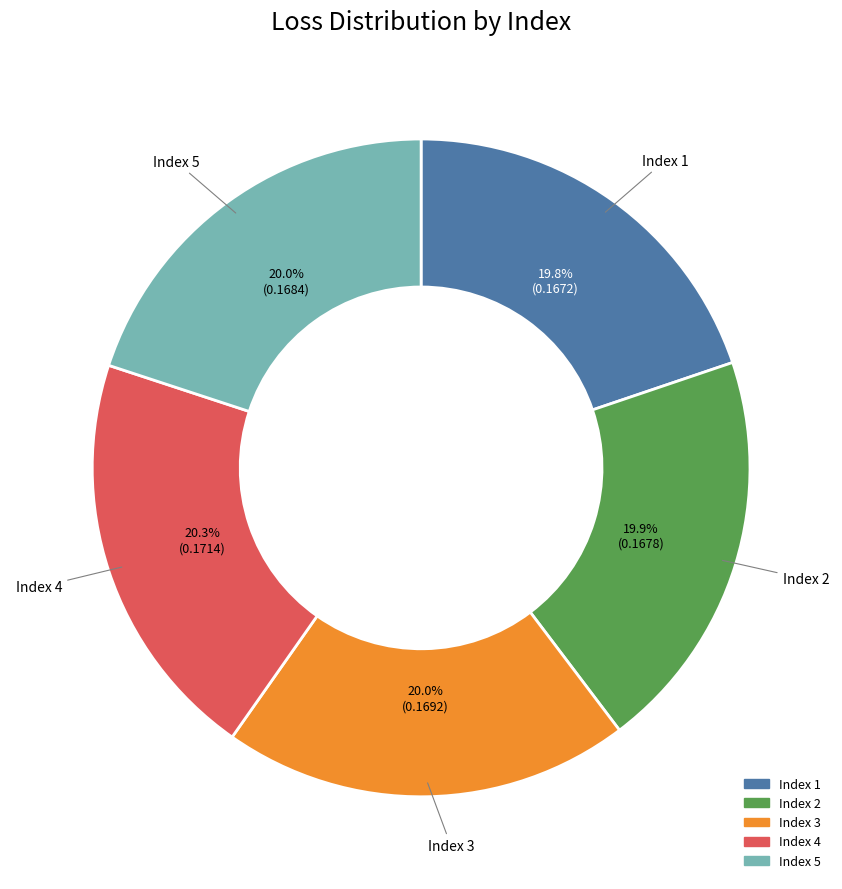

Is there any slice that represents more than half of the pie?

No